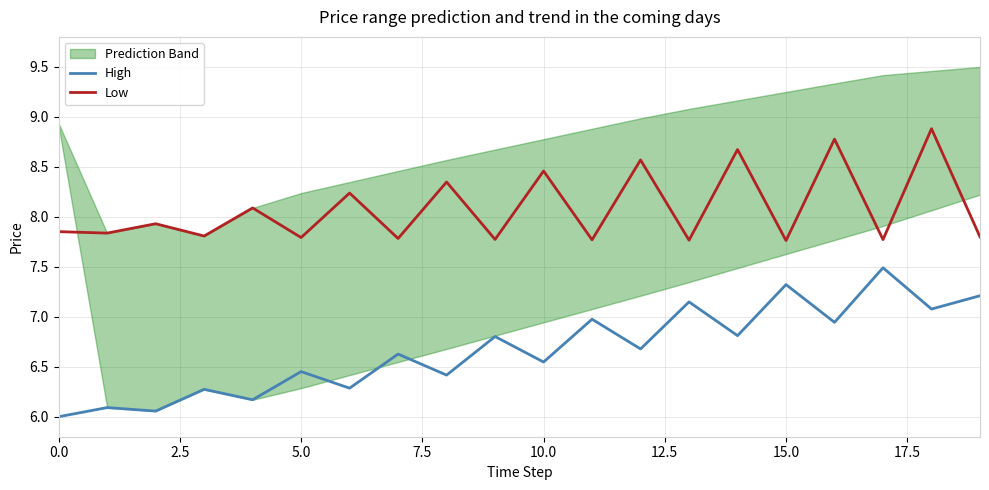

True or false: High and Low cross at least once.

False